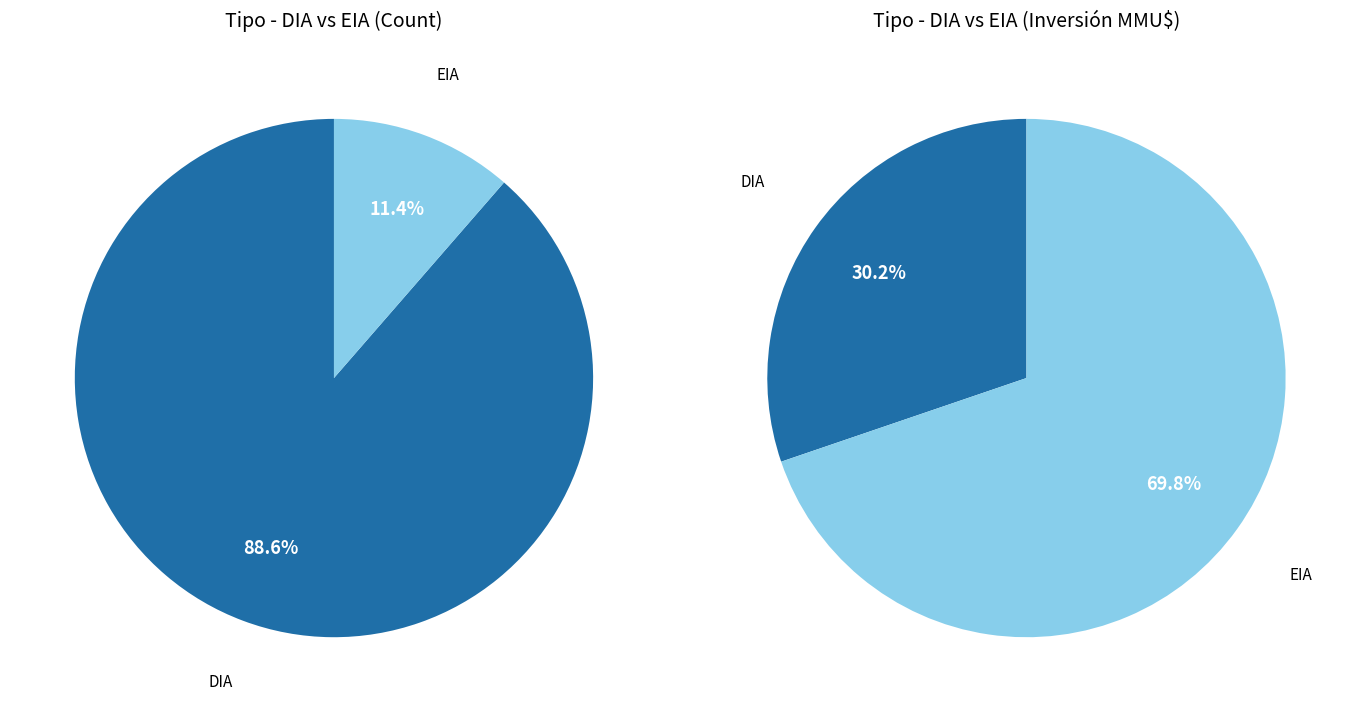

To the nearest percent, what is the combined percentage of EIA and DIA?

100%